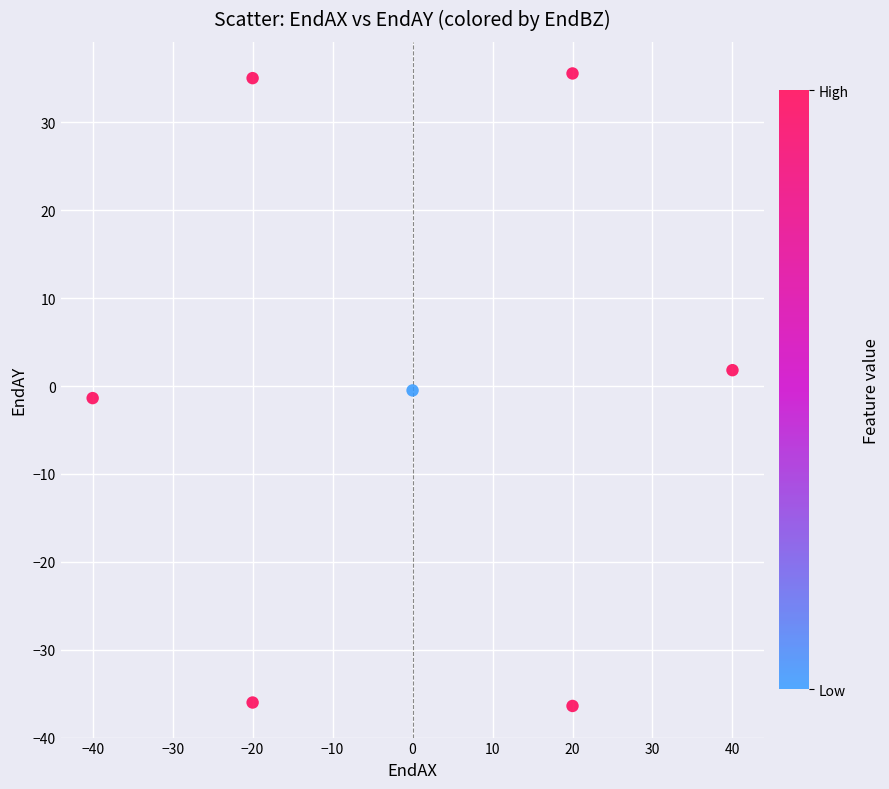

What is the range of Y values (max minus min)?

72.0